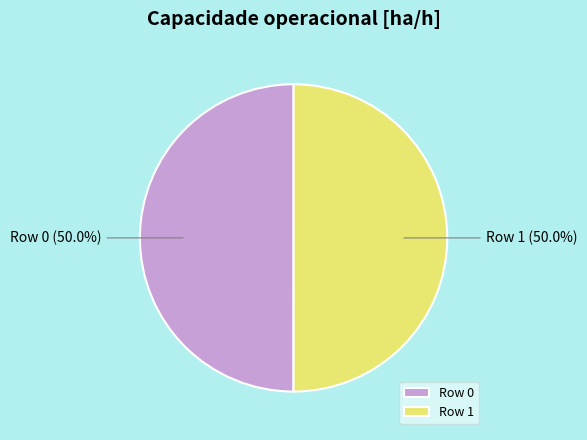

What portion of the pie excludes Row 0?

50.0%